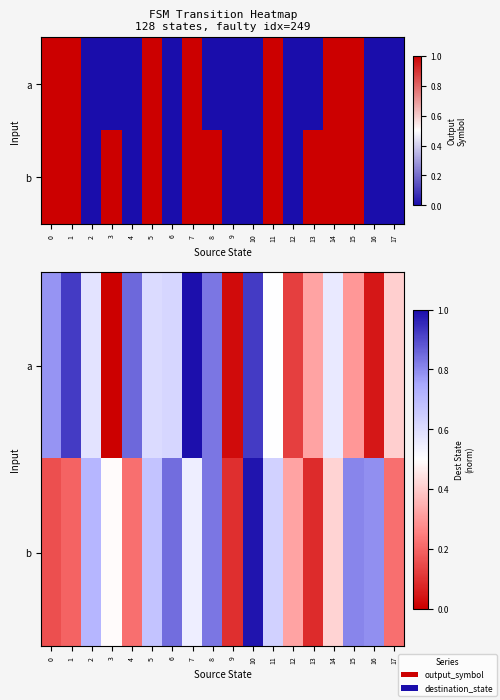

The b series shows 0.2 at 2. True or false?

False